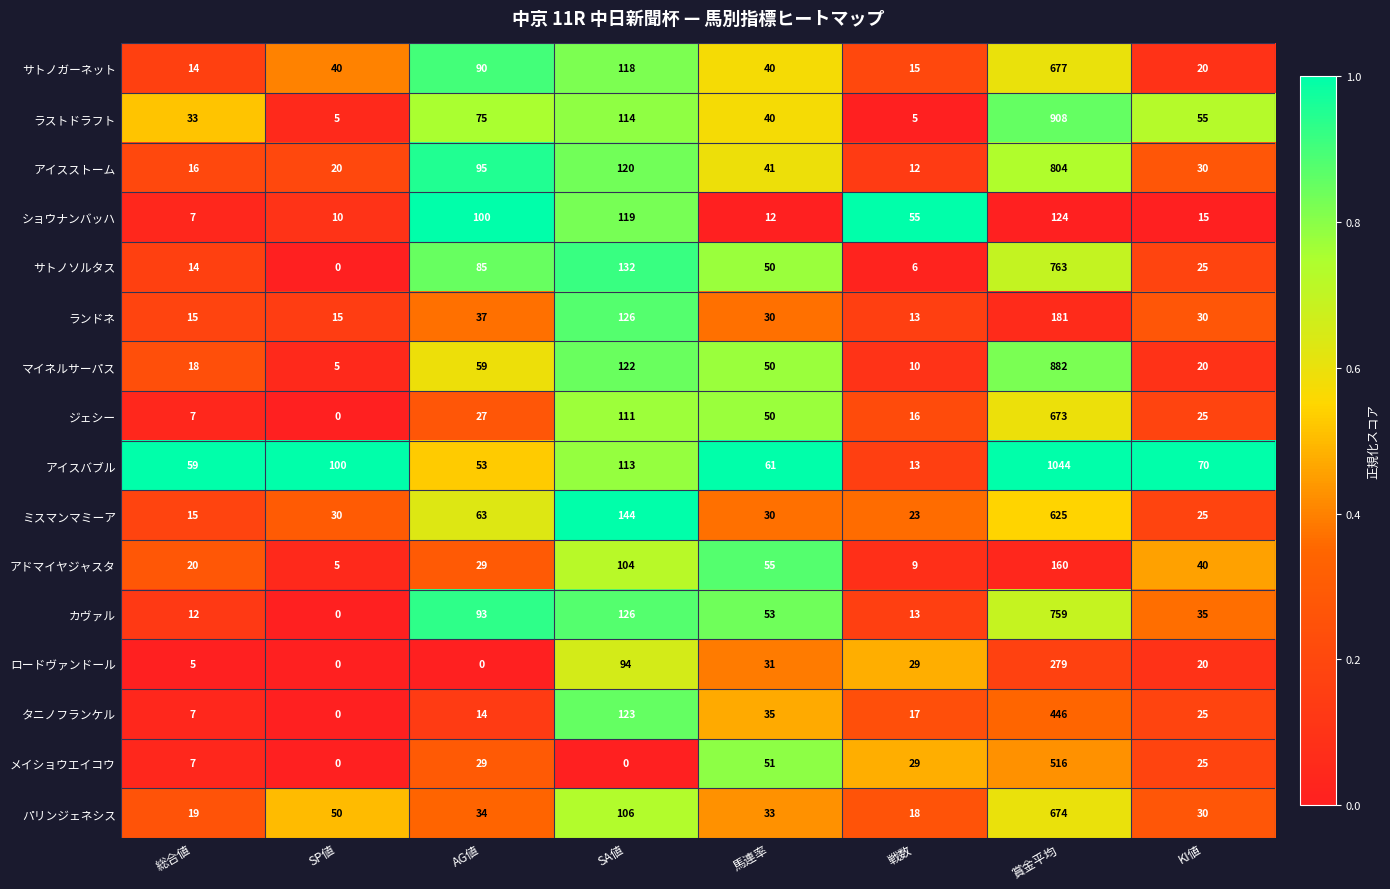

At how many categories does at least one series exceed 0?

8